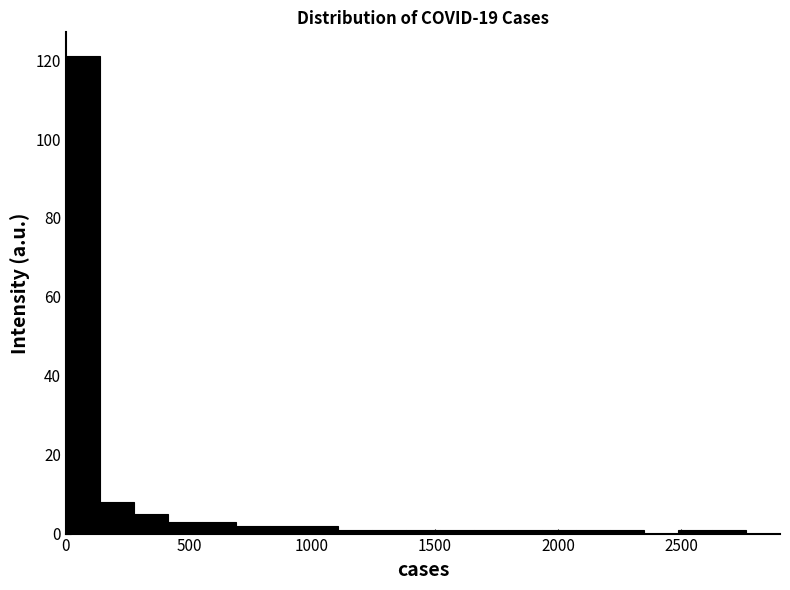

Around what value on the x-axis is the tallest bar? Give the approximate position of its centre, as read against the axis.

50